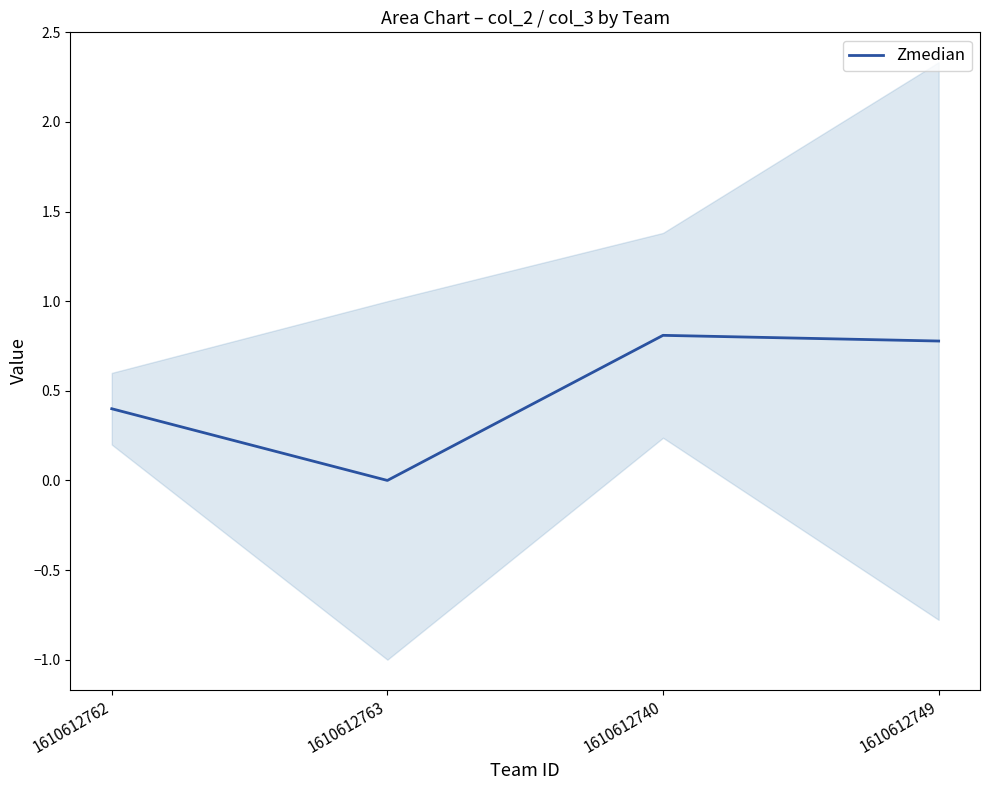

Which category has the lowest value across all series?

1610612763